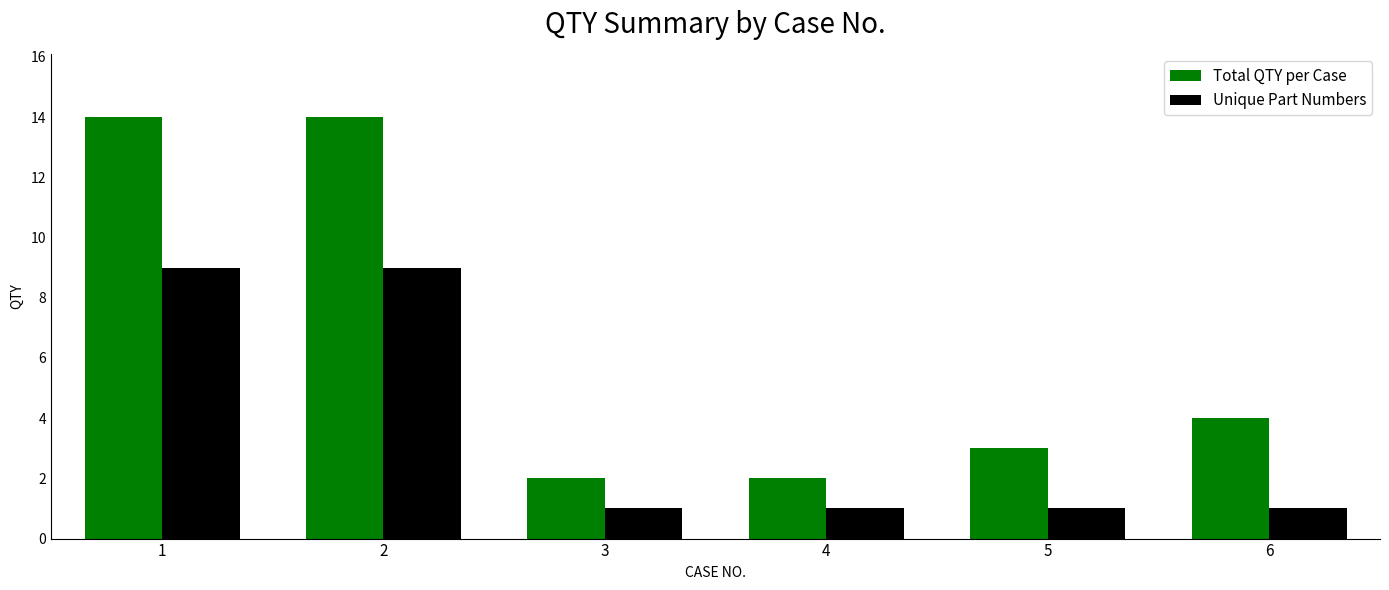

What is the minimum value for Unique Part Numbers?

1